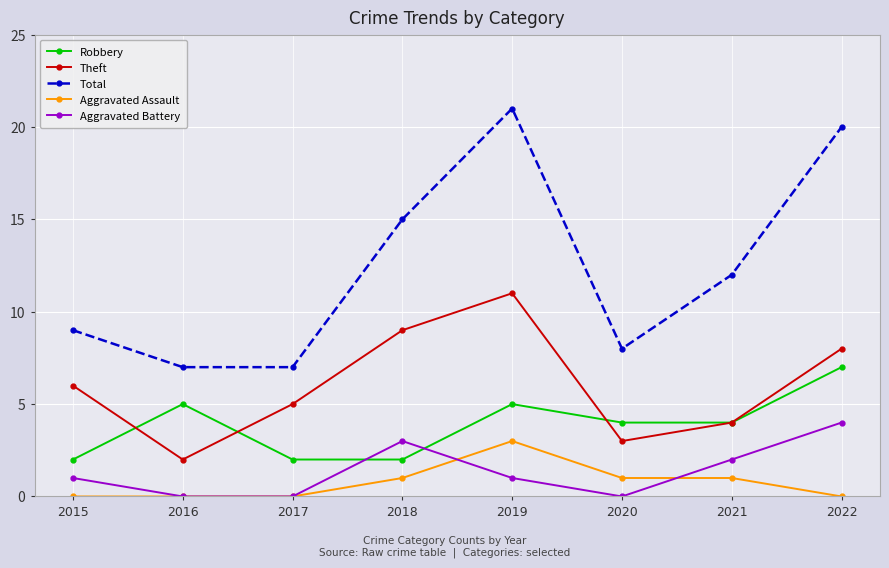

Reading left to right, list all the values displayed in this chart.

Robbery: 2	5	2	2	5	4	4	7
Theft: 6	2	5	9	11	3	4	8
Total: 9	7	7	15	21	8	12	20
Aggravated Assault: 0	0	0	1	3	1	1	0
Aggravated Battery: 1	0	0	3	1	0	2	4